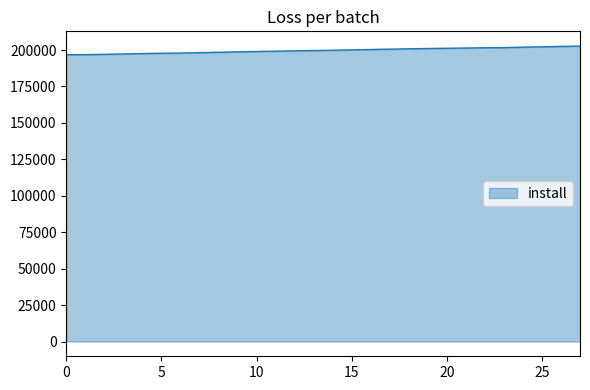

What is the greatest value displayed?

202722